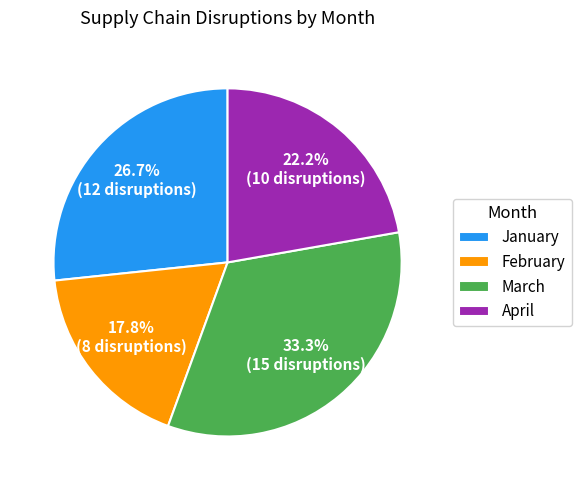

Which has a higher value, April or February?

April